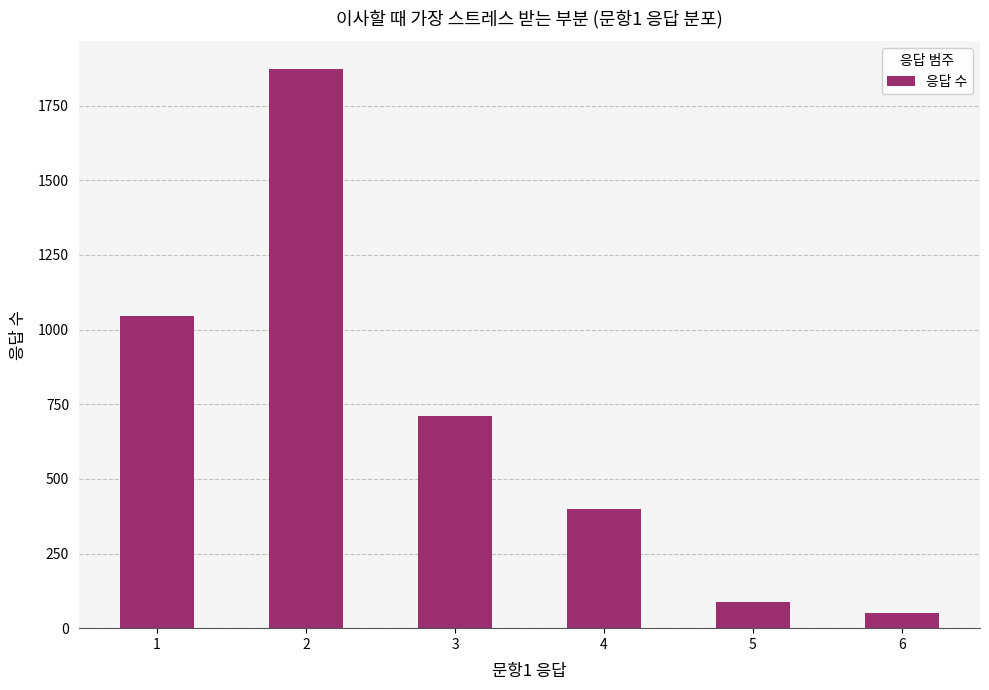

The chart shows a value of 1872 at 2. True or false?

True